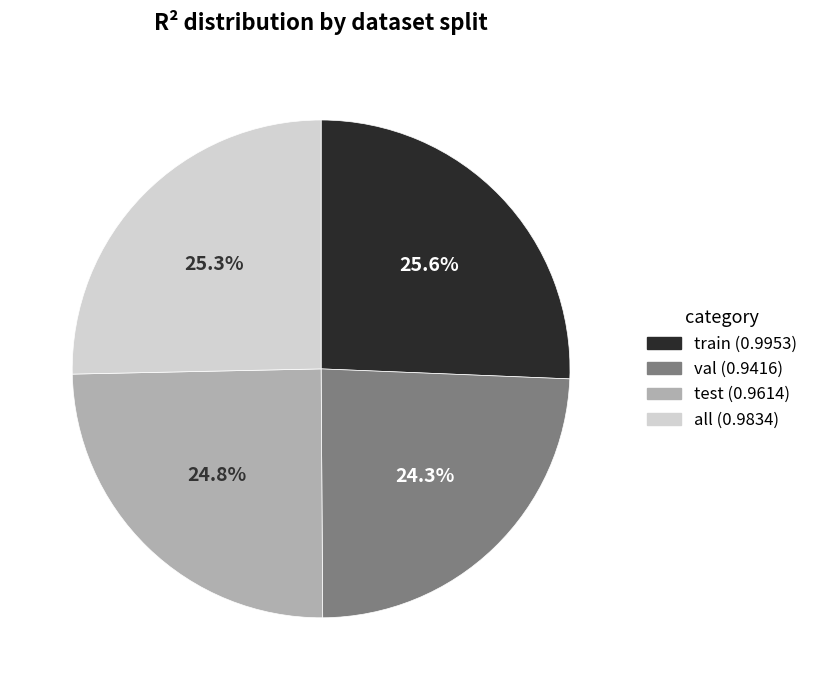

True or false: all accounts for 25% of the total.

True